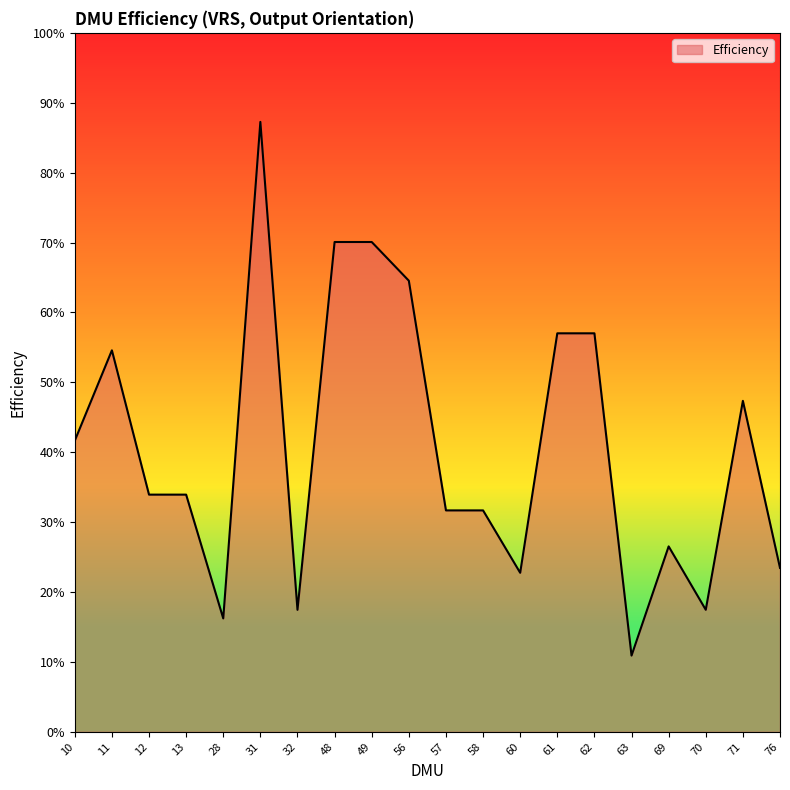

At which category does the chart reach its peak across all series?

31